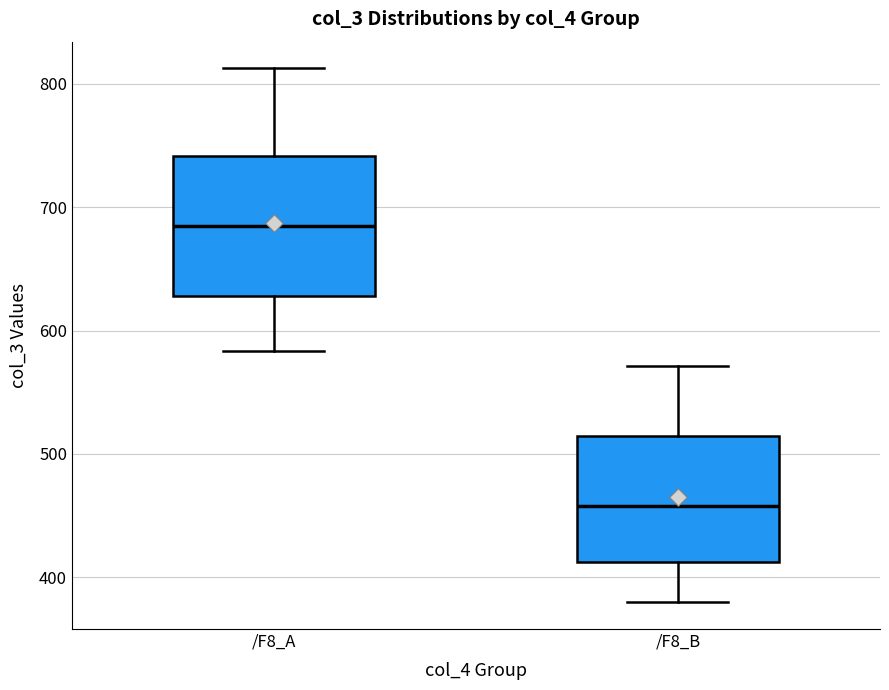

Reading left to right, read every box against the y-axis: the position of its median line, the range the box covers, and the ends of its whiskers. The values are not printed on the chart, so give them approximately, as read against the axis.

/F8_A: median 690, box 630 to 740, whiskers 580 to 810
/F8_B: median 460, box 410 to 510, whiskers 380 to 570